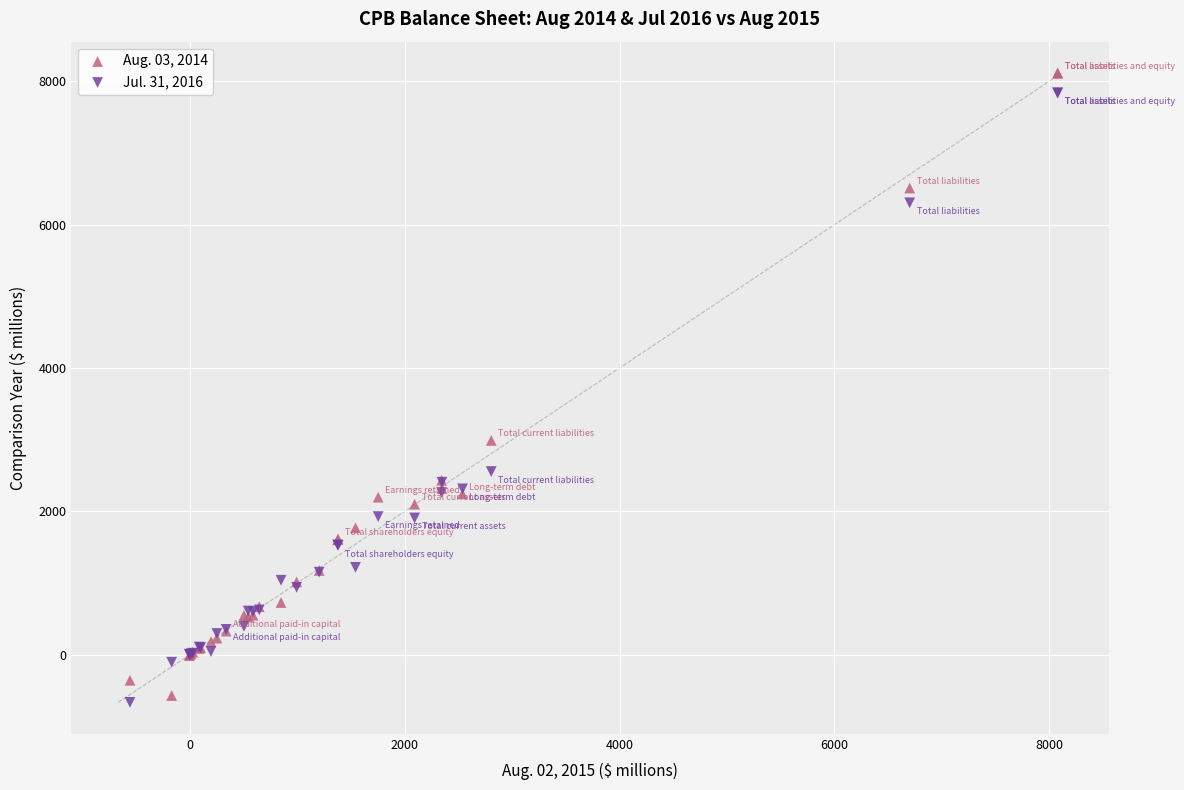

What is the X range (max minus min) for the scatter plot?

8633